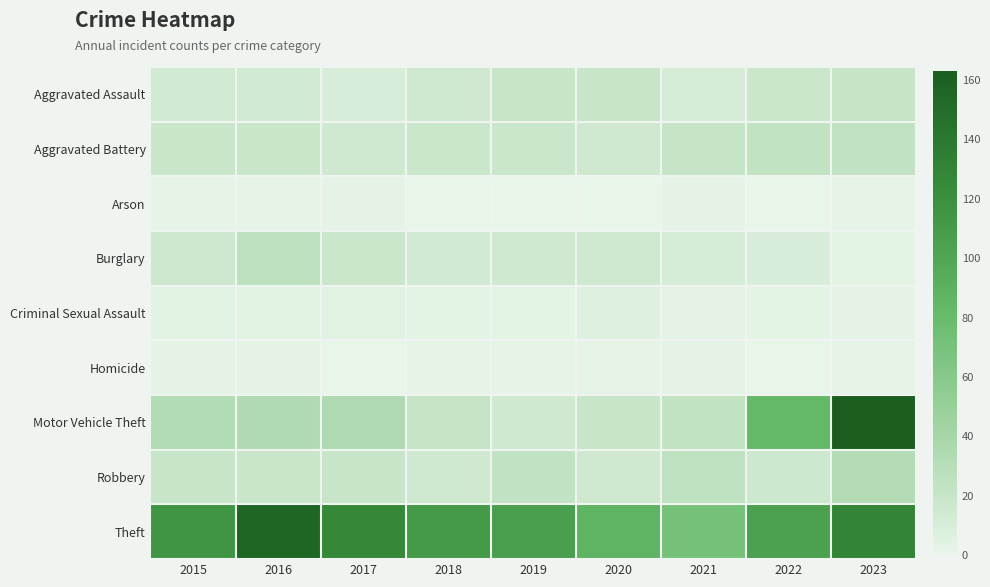

Which has a higher value, 2016 or 2022?

2022